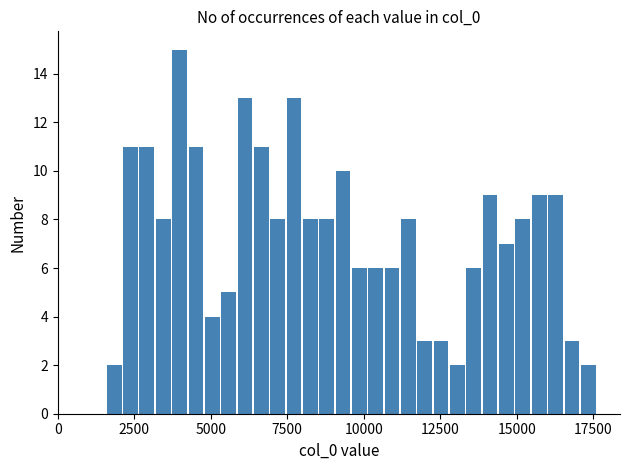

Read against the x-axis, roughly where is the centre of the tallest bar?

4000